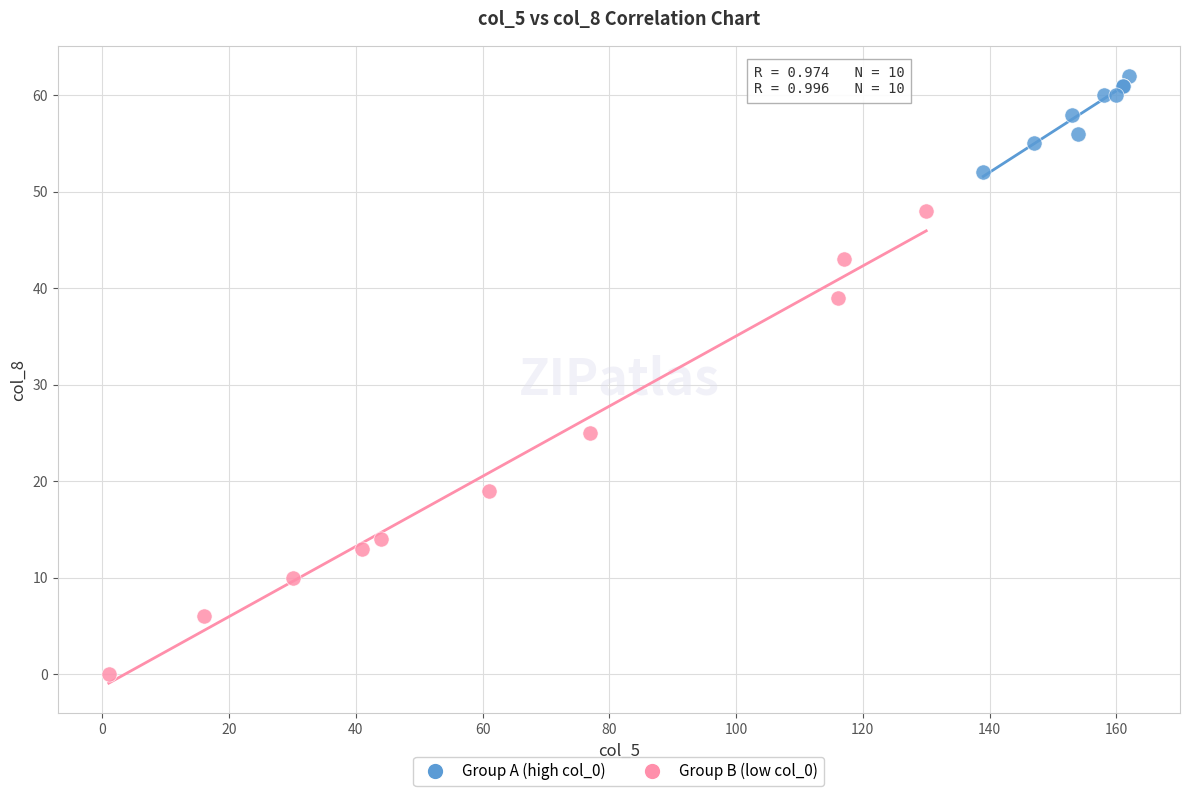

Which series has the largest Y range (max minus min)?

Group B (low col_0)